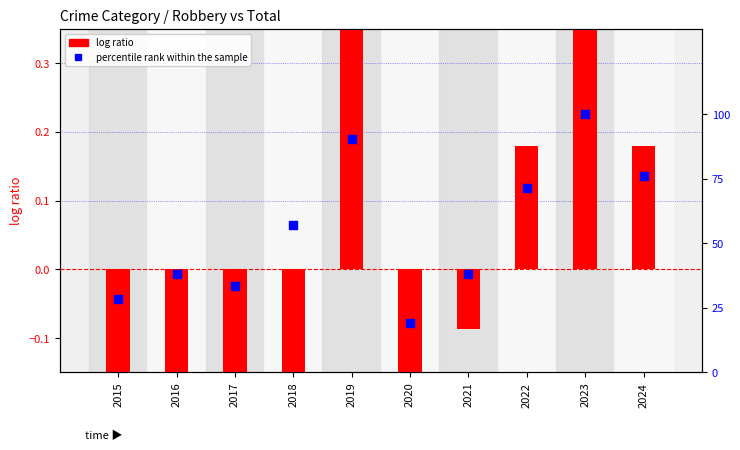

At which category is the sum across all series the highest?

2023